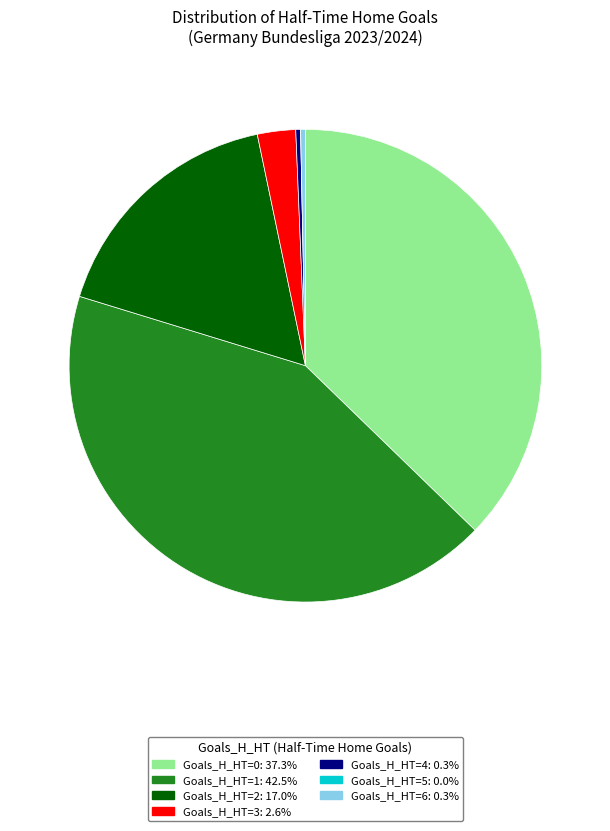

Is there a majority slice in this chart?

No